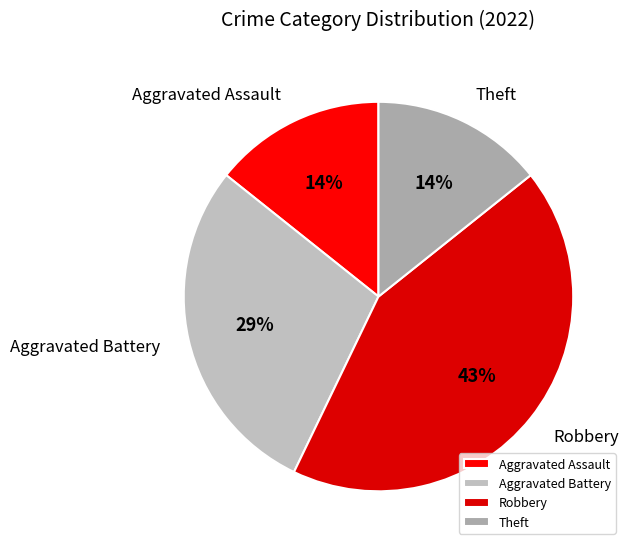

To the nearest percent, what portion does Aggravated Battery represent?

29%